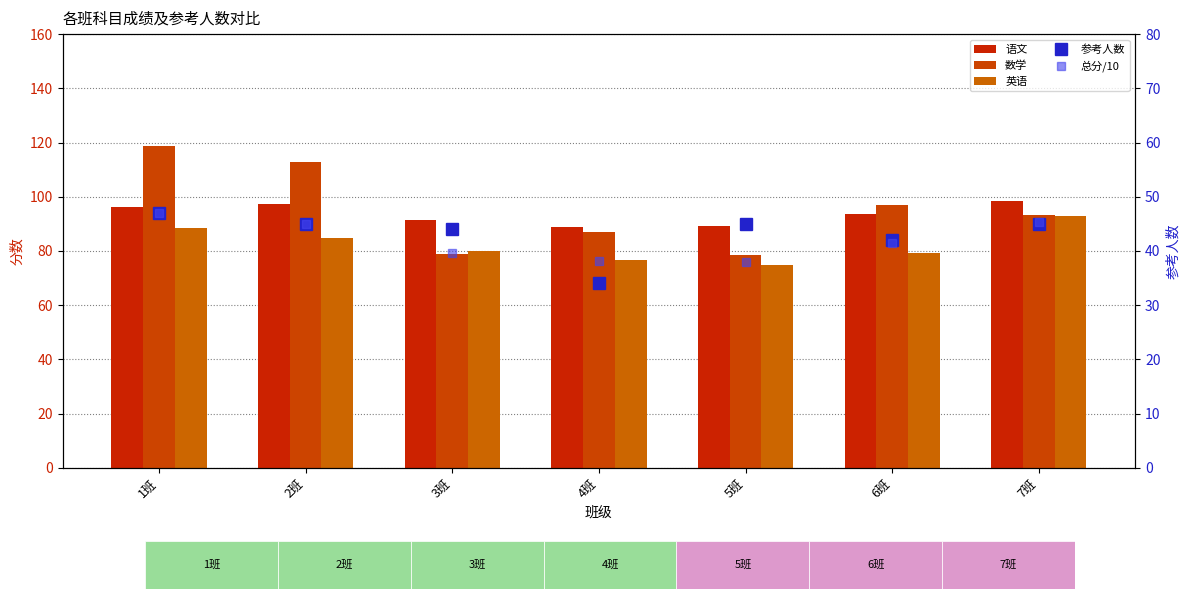

What is the value of the 参考人数 bar at the 1st from the left?

47.0